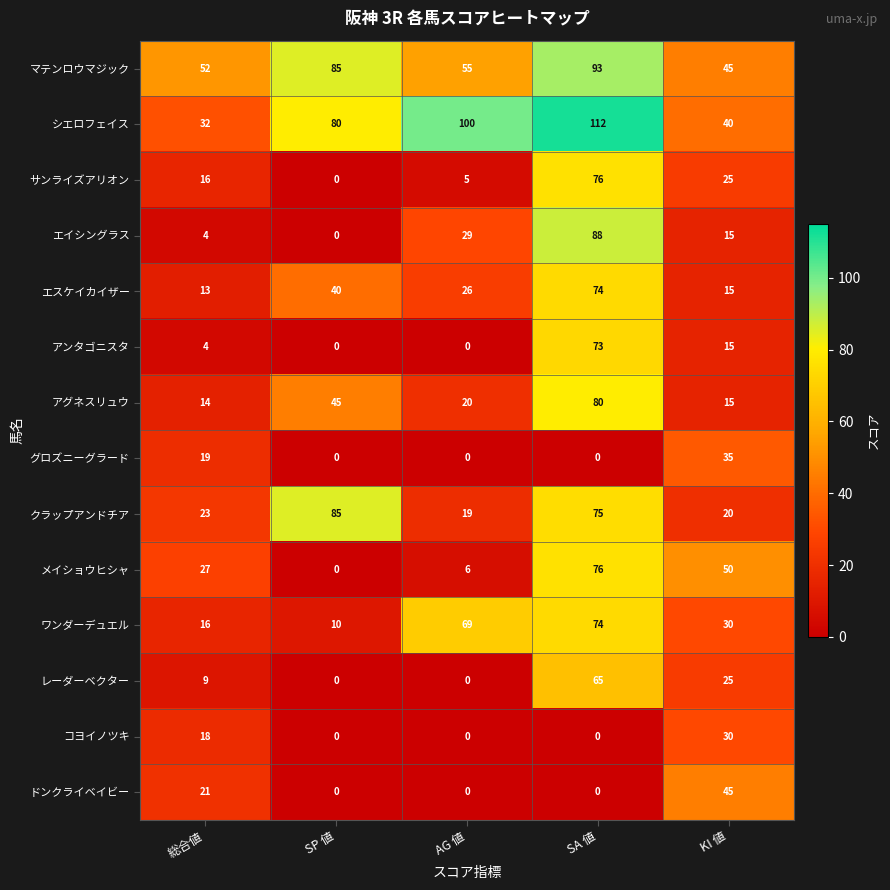

What is the difference between the maximum and minimum values in the レーダーベクター series?

65